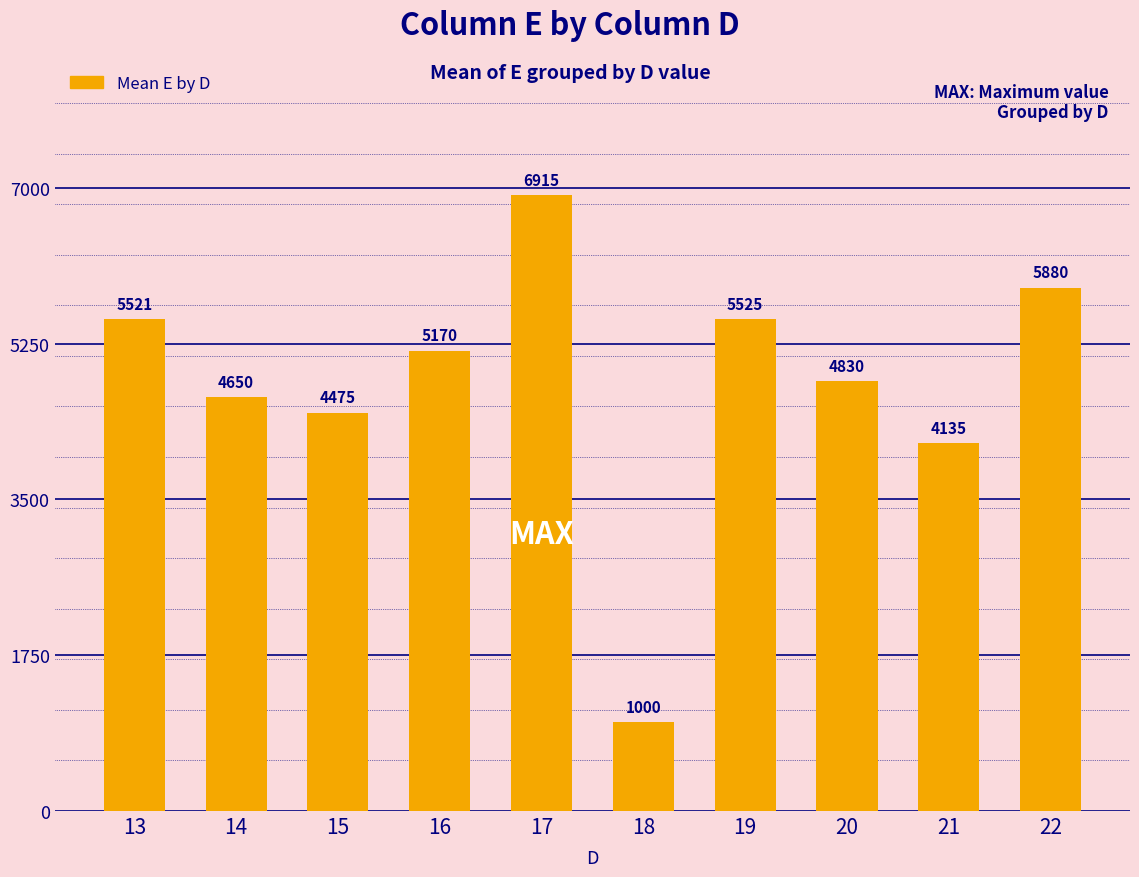

What is the difference between the values at 22 and 16?

710.0